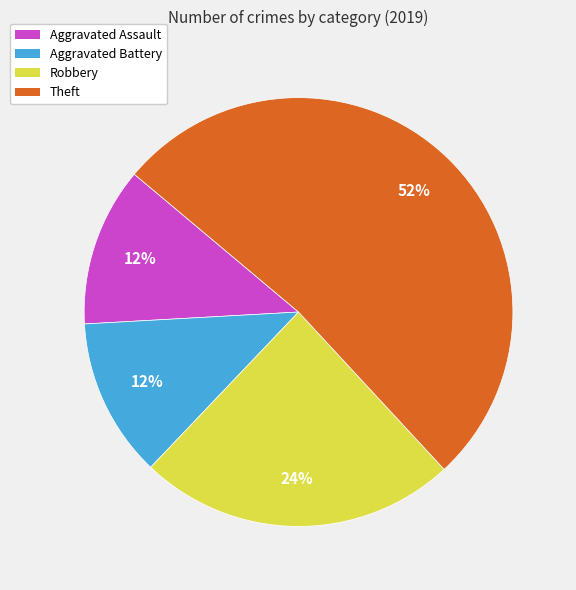

To the nearest percent, what is the difference between the largest and smallest slice percentages?

40%